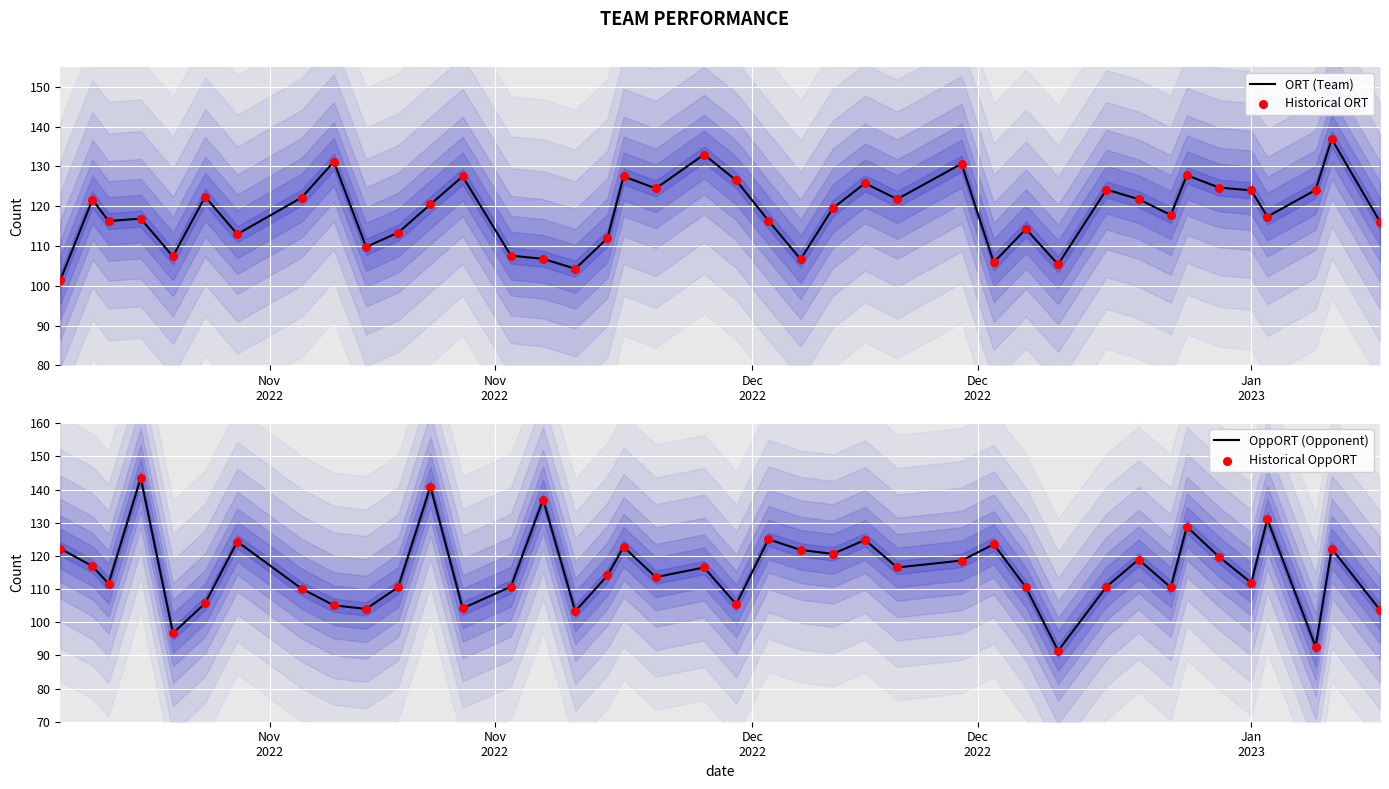

What is the total value across all series at Dec
2022?

455.8